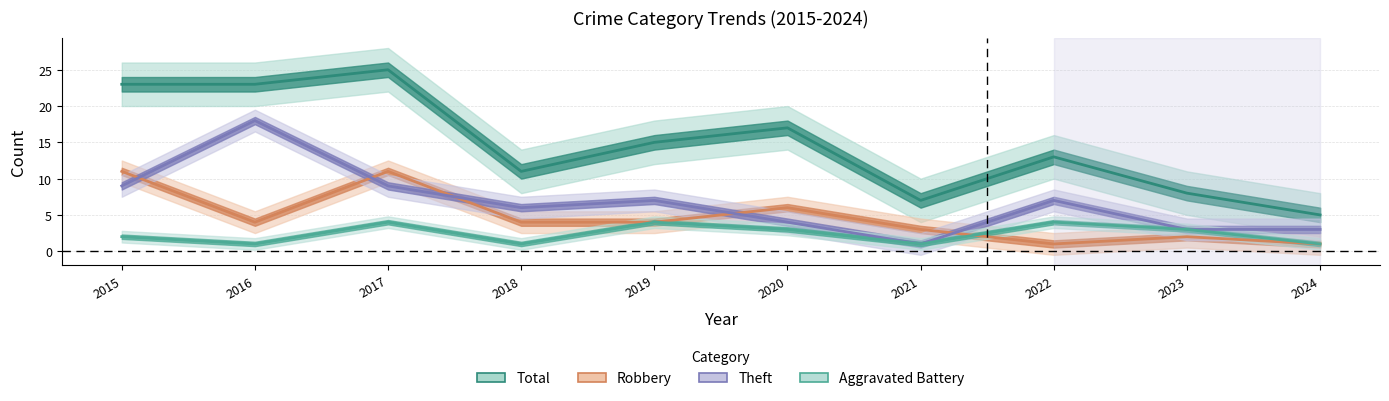

Reading left to right, extract all data points from this chart.

Aggravated Battery: 2	1	4	1	4	3	1	4	3	1
Robbery: 11	4	11	4	4	6	3	1	2	1
Theft: 9	18	9	6	7	4	1	7	3	3
Total: 23	23	25	11	15	17	7	13	8	5